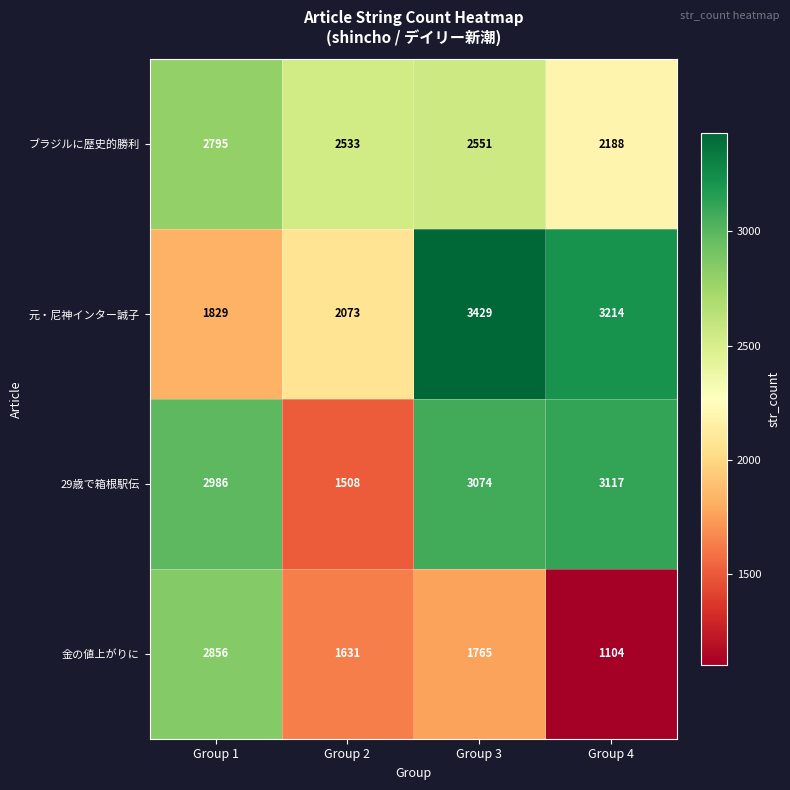

Reading left to right, transcribe all the data shown in this chart.

ブラジルに歴史的勝利: Group 1=2795	Group 2=2533	Group 3=2551	Group 4=2188
元・尼神インター誠子: Group 1=1829	Group 2=2073	Group 3=3429	Group 4=3214
29歳で箱根駅伝: Group 1=2986	Group 2=1508	Group 3=3074	Group 4=3117
金の値上がりに: Group 1=2856	Group 2=1631	Group 3=1765	Group 4=1104